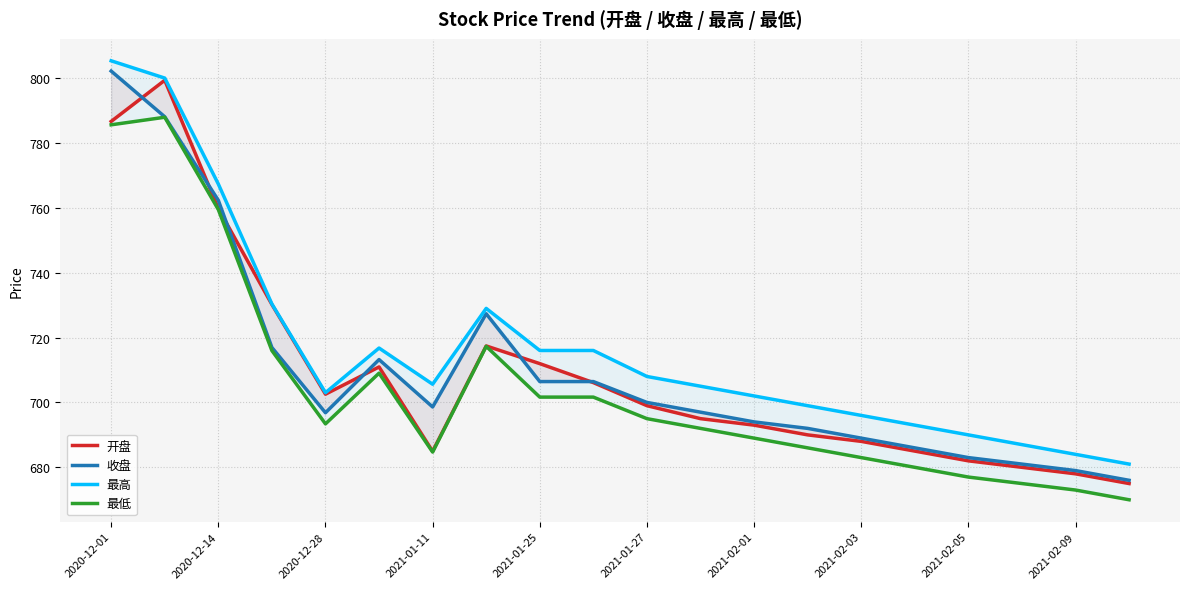

Does the chart display data point markers on the line(s)?

No